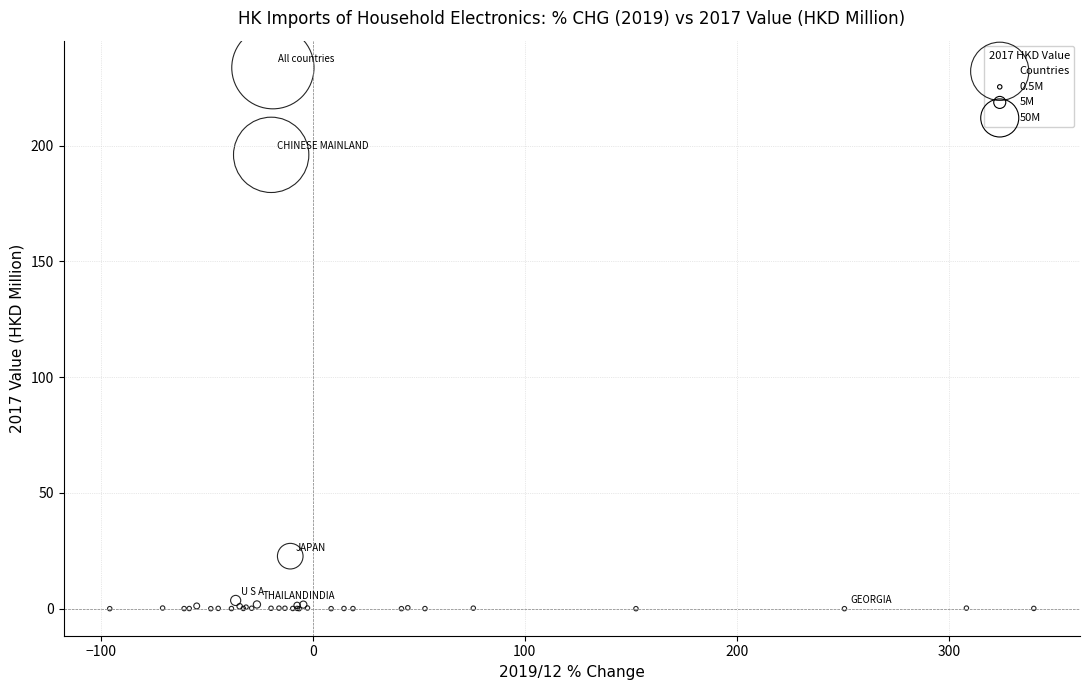

What Y value in the scatter plot is closest to 116?

196.1